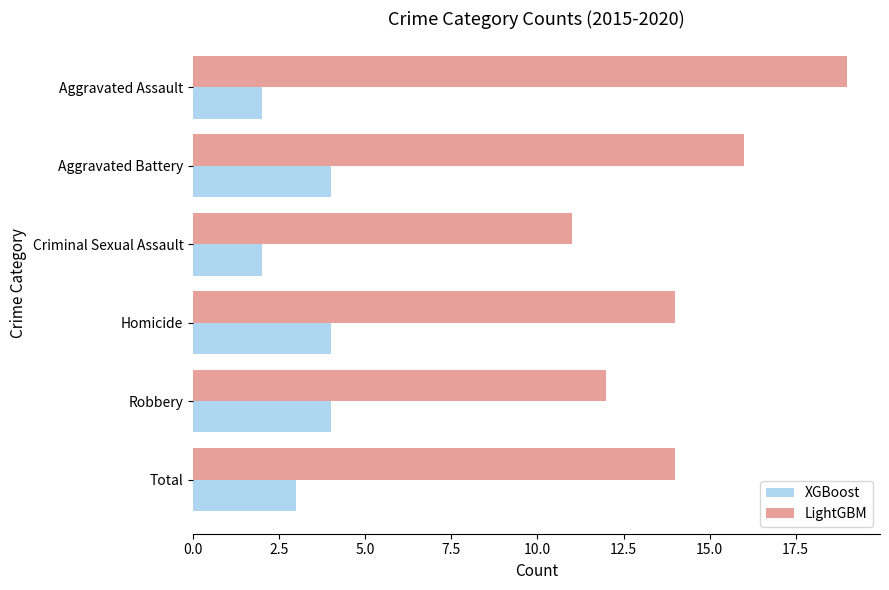

What is the greatest value displayed?

19